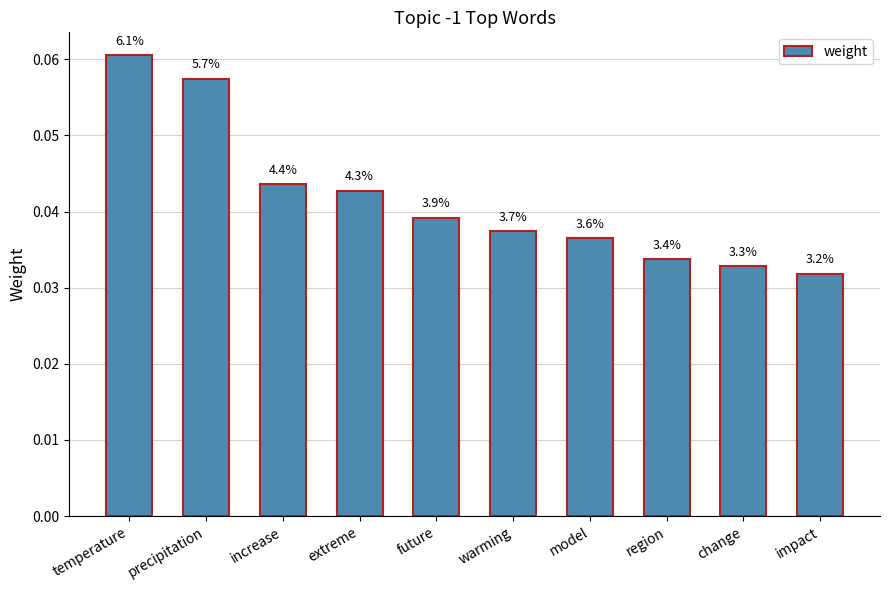

How many bars are there in total?

10